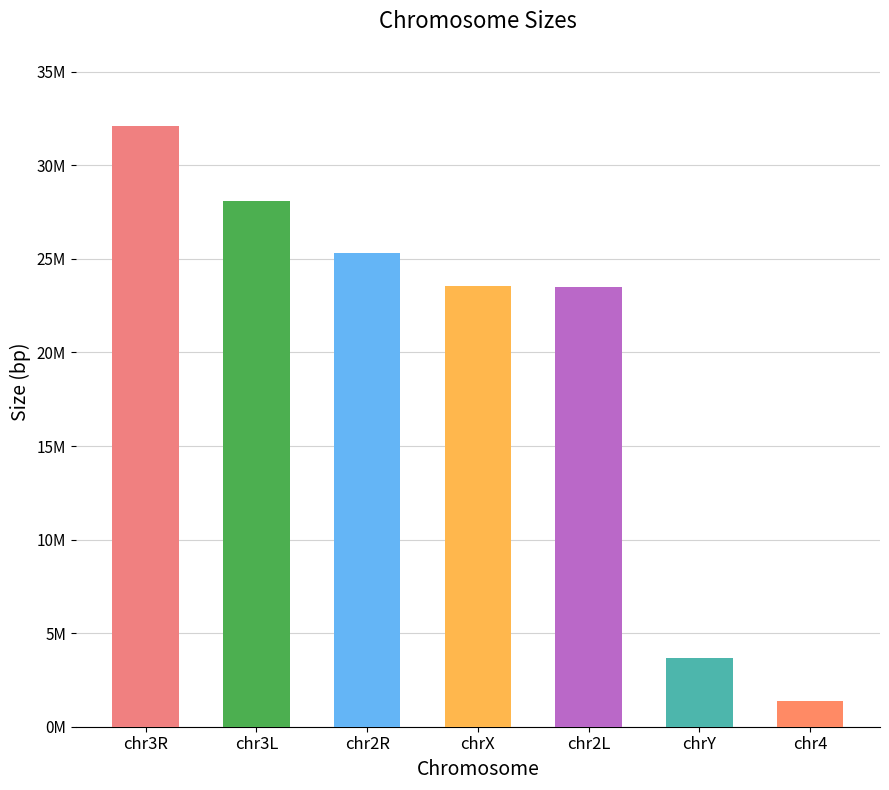

What is the maximum value shown in the chart?

32079331